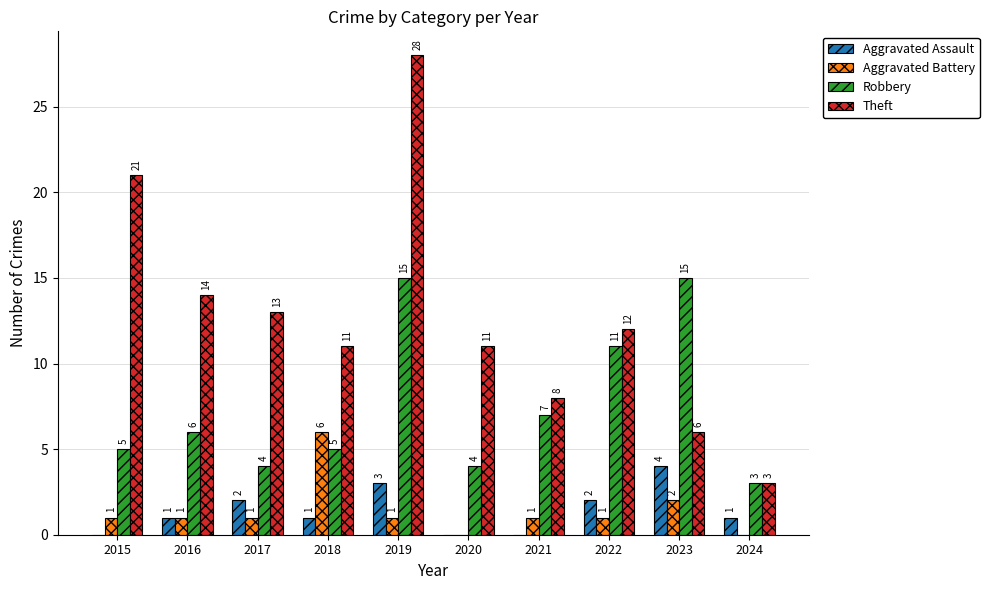

Are the bars grouped side by side (vs. stacked)?

Yes